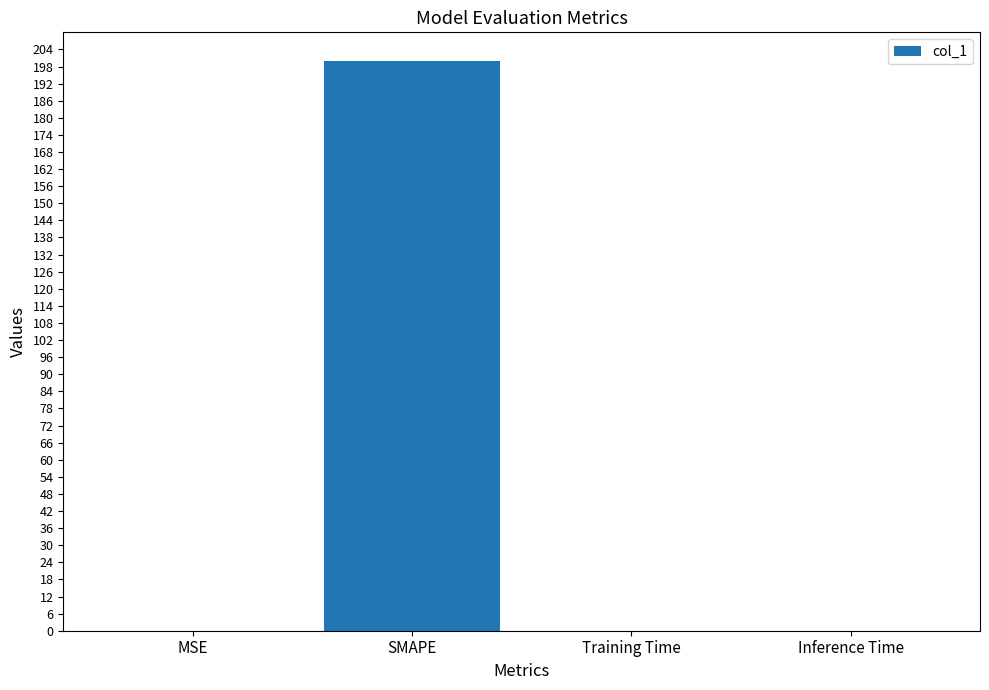

What is the change in value from MSE to SMAPE?

+200.0